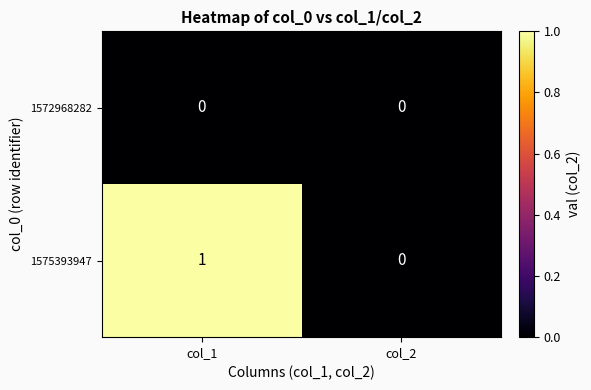

Rank the series by their average value, from lowest to highest.

1572968282, 1575393947